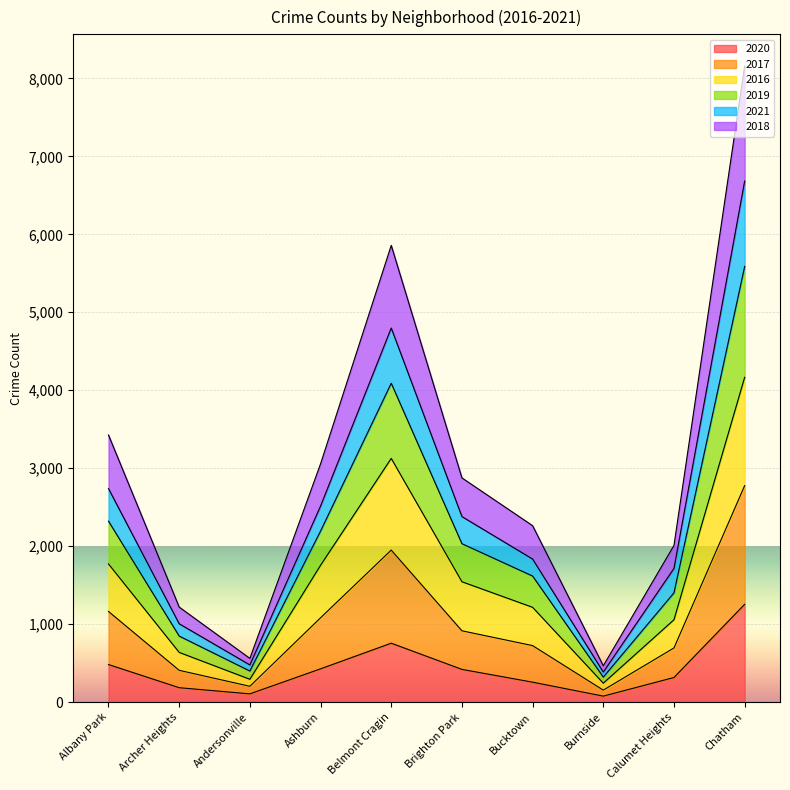

At how many categories does at least one series exceed 245?

10